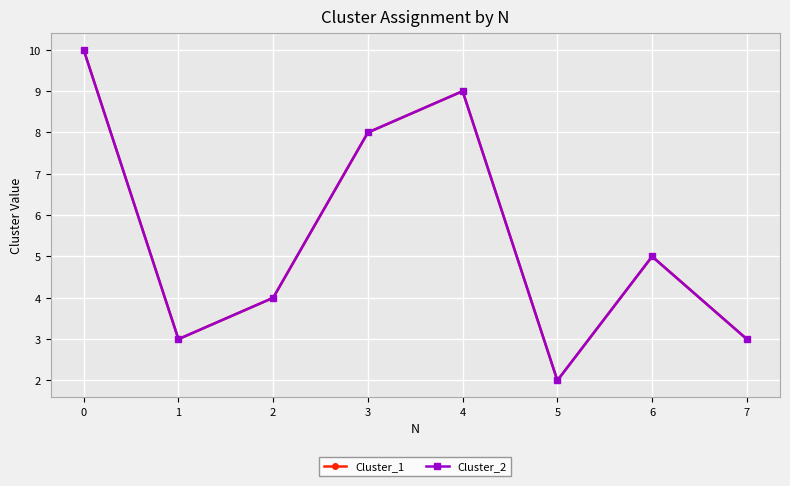

Is this an area chart (filled region under the line)?

No